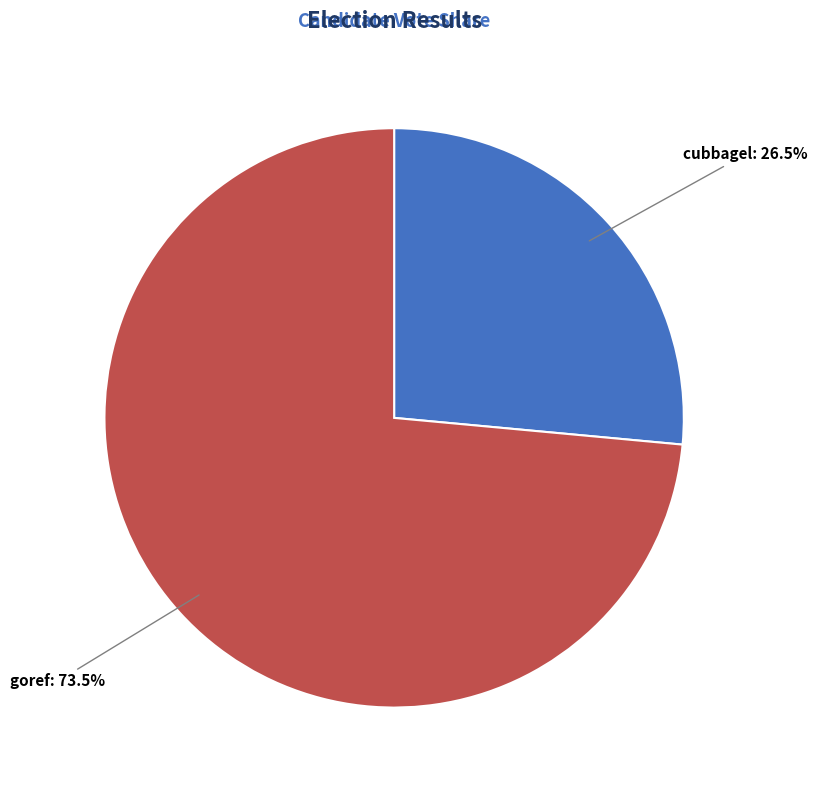

True or false: goref accounts for 59% of the total.

False